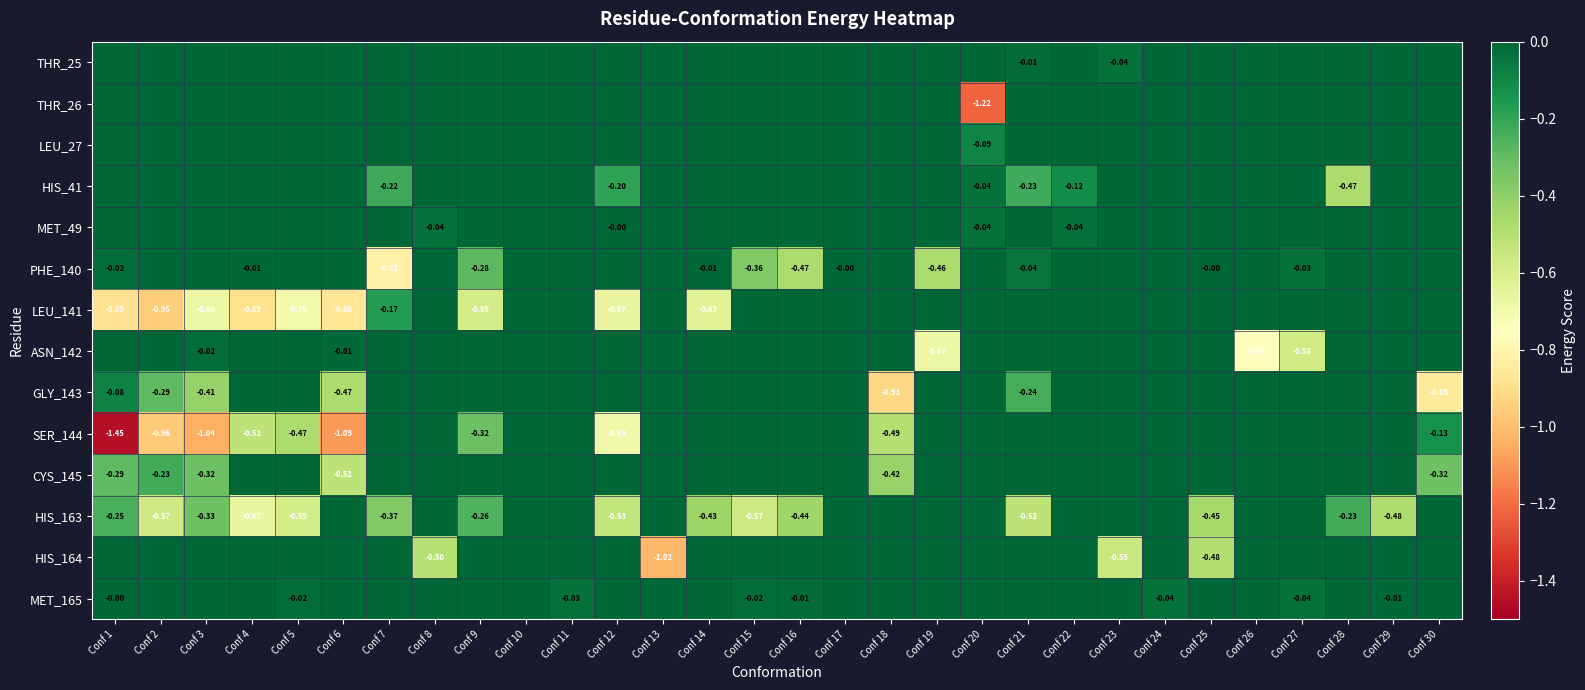

What is the difference between the maximum and minimum values in the SER_144 series?

1.5